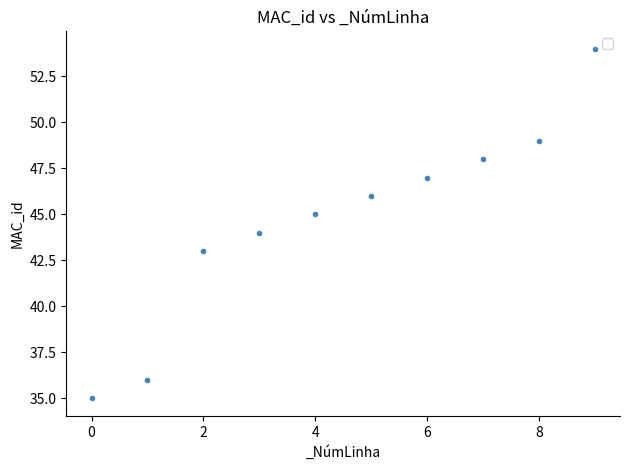

What is the range of Y values (max minus min)?

19